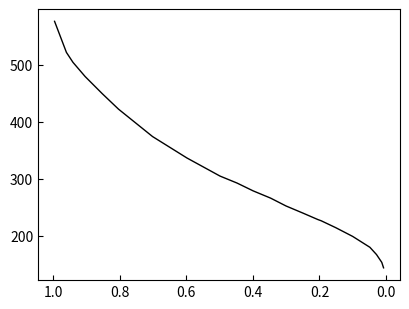

Reading left to right, list all the values displayed in this chart.

576.0	521.4	504.0	479.1	448.9	421.9	373.7	336.1	304.4	292.2	278.4	265.7	252.0	239.2	228.1	226.0	213.8	198.5	179.4	166.7	152.9	143.4